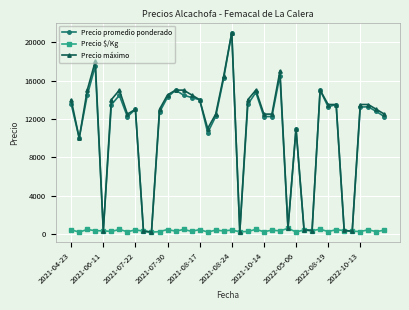

True or false: Precio $/Kg has more than 0 interior local peaks.

True